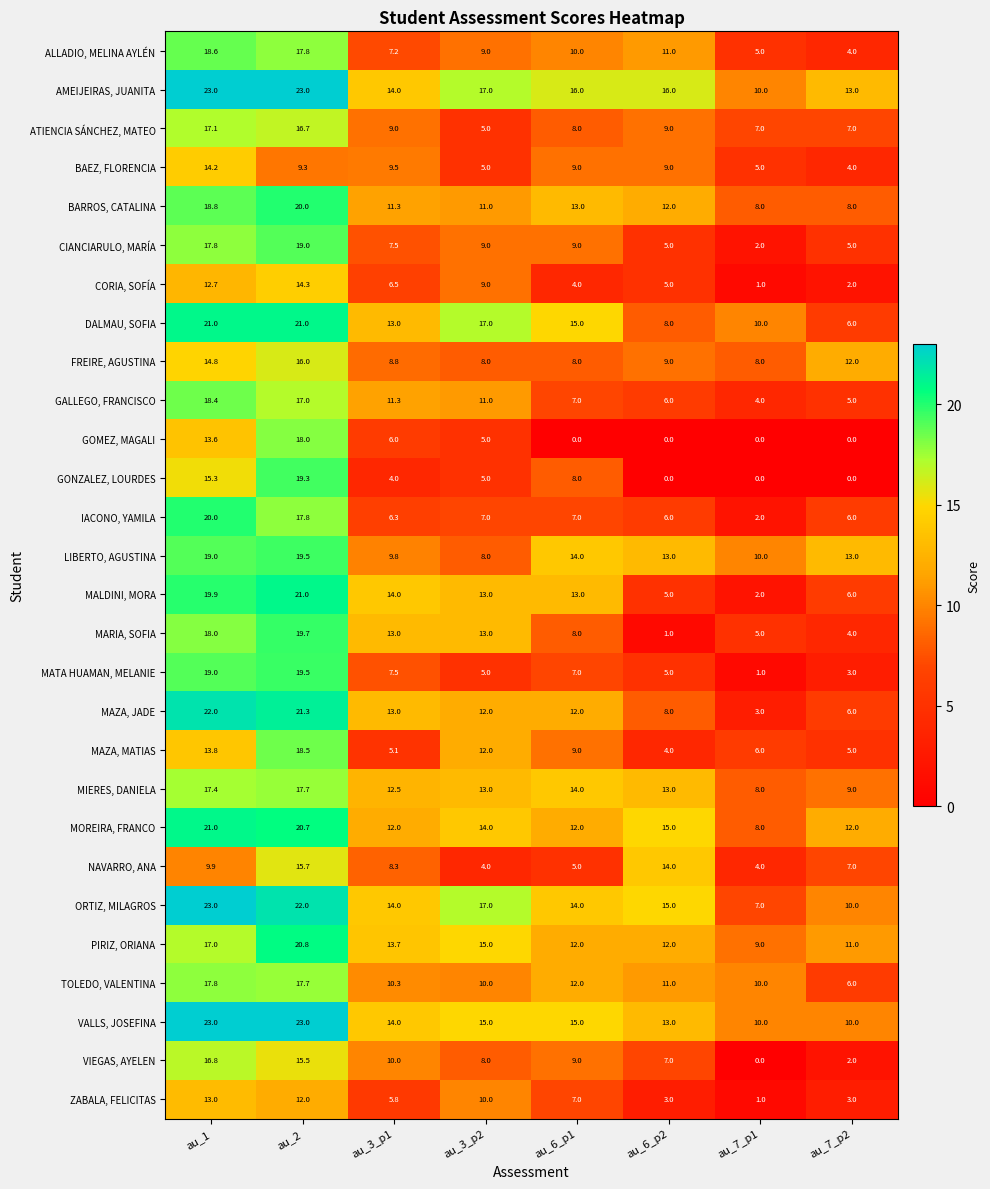

What value does the MIERES, DANIELA series have at au_1?

17.4